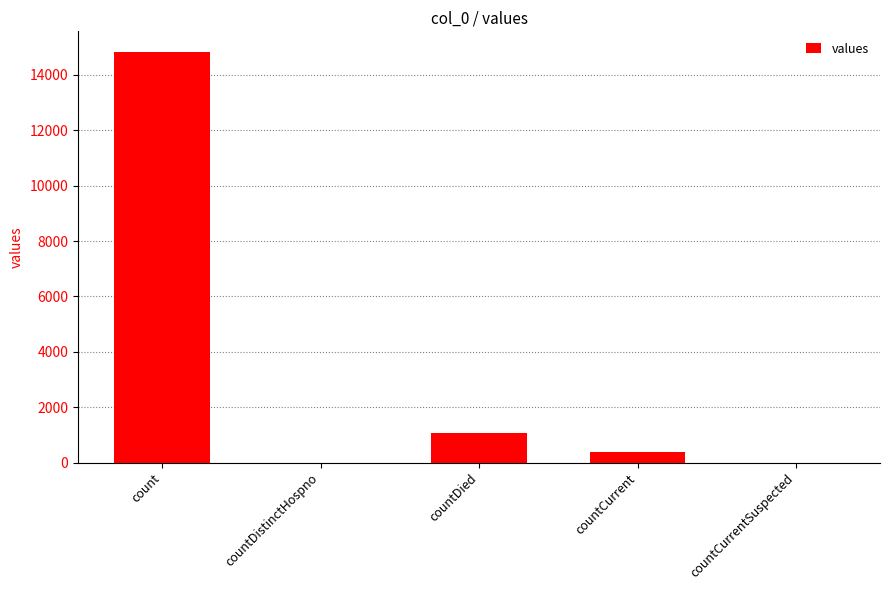

Which category has the highest value across all series?

count